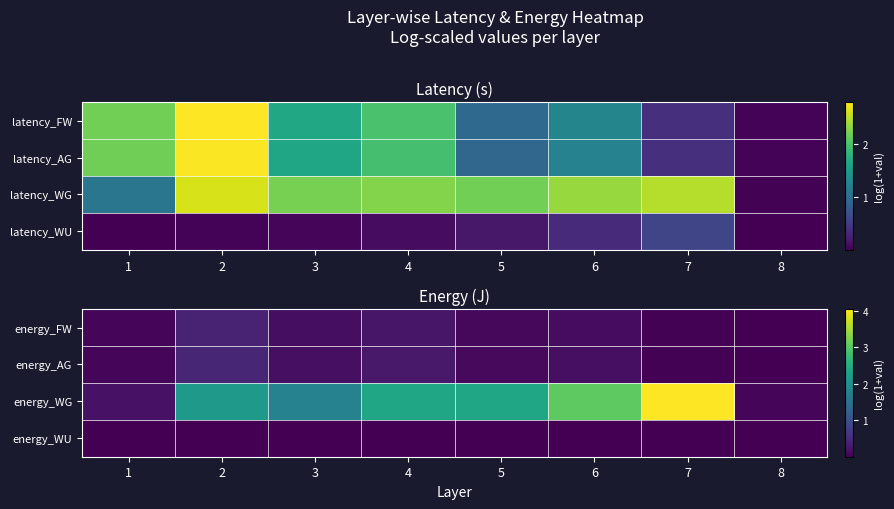

At which category is the sum across all series the highest?

7